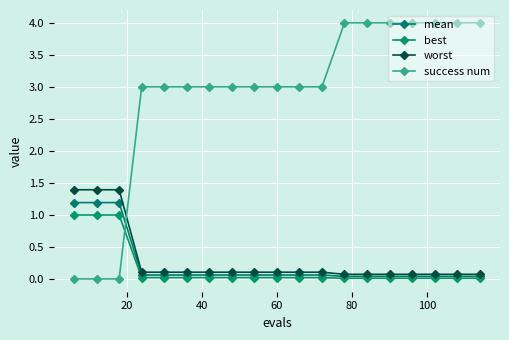

Does the chart display data point markers on the line(s)?

Yes